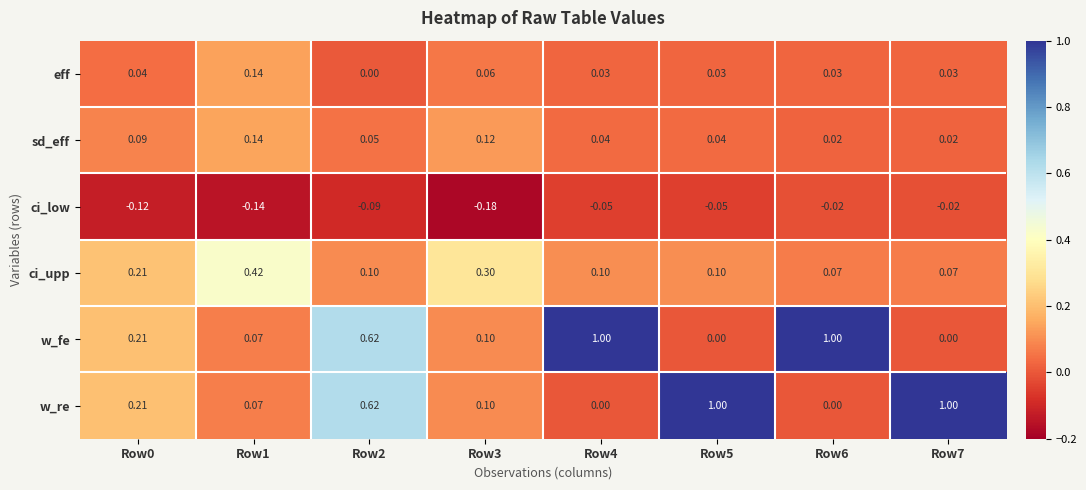

Between Row1 and Row5, which series saw the biggest shift?

w_re